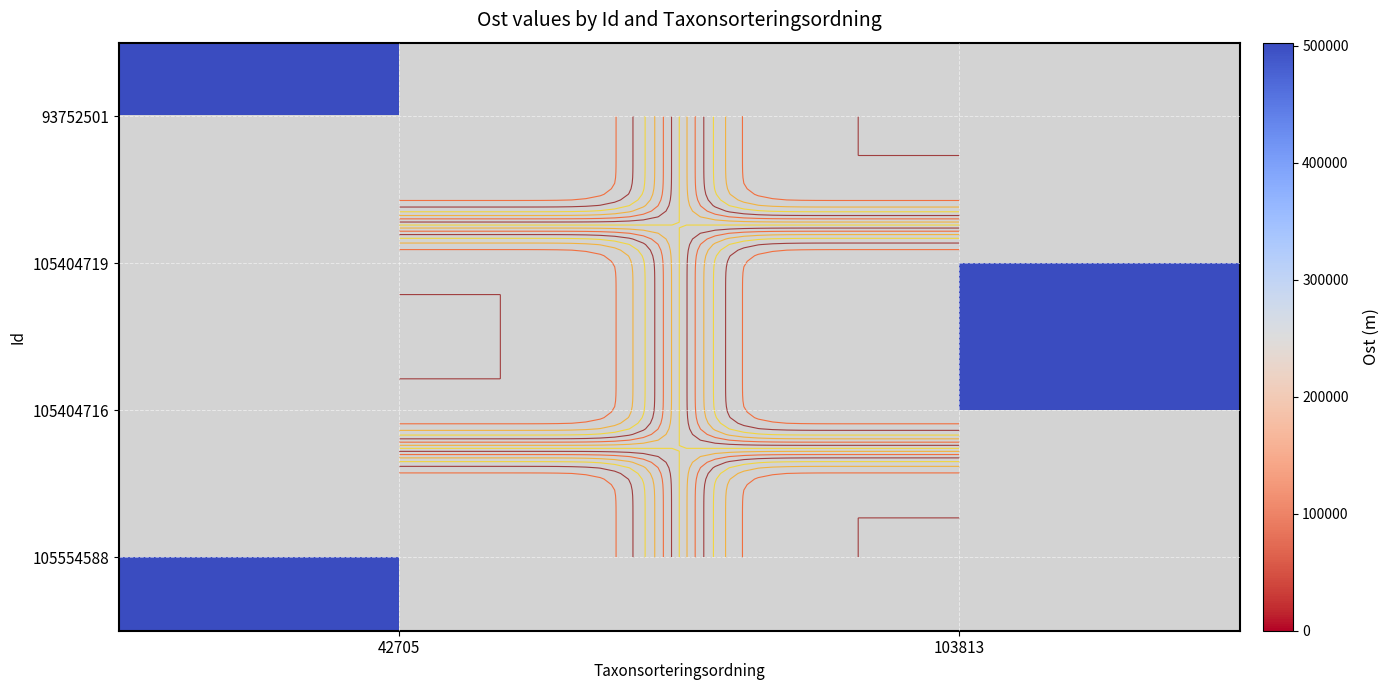

Which label corresponds to the smallest value in the chart?

103813